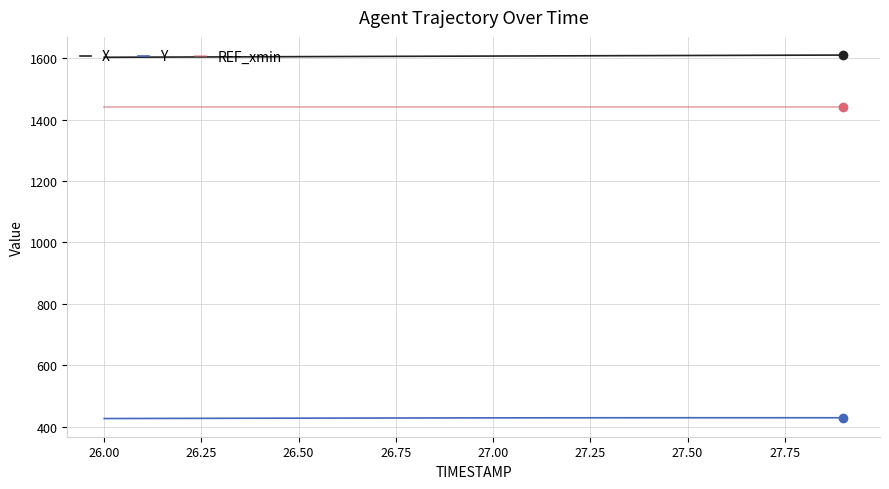

What is the maximum value shown in the chart?

1610.4